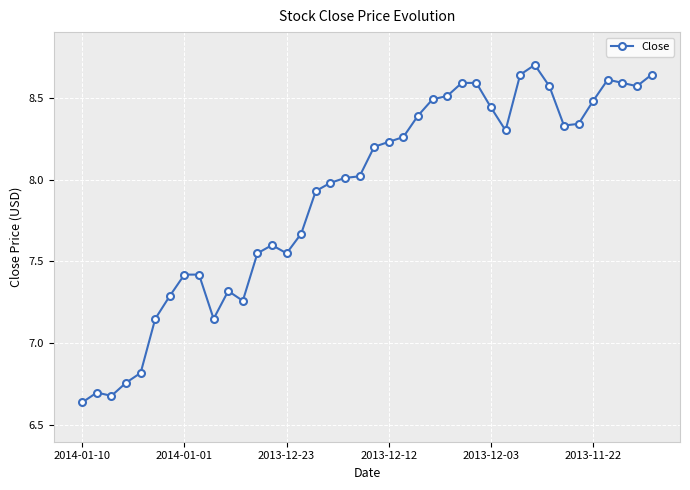

True or false: the data has more than 1 interior local peaks.

True